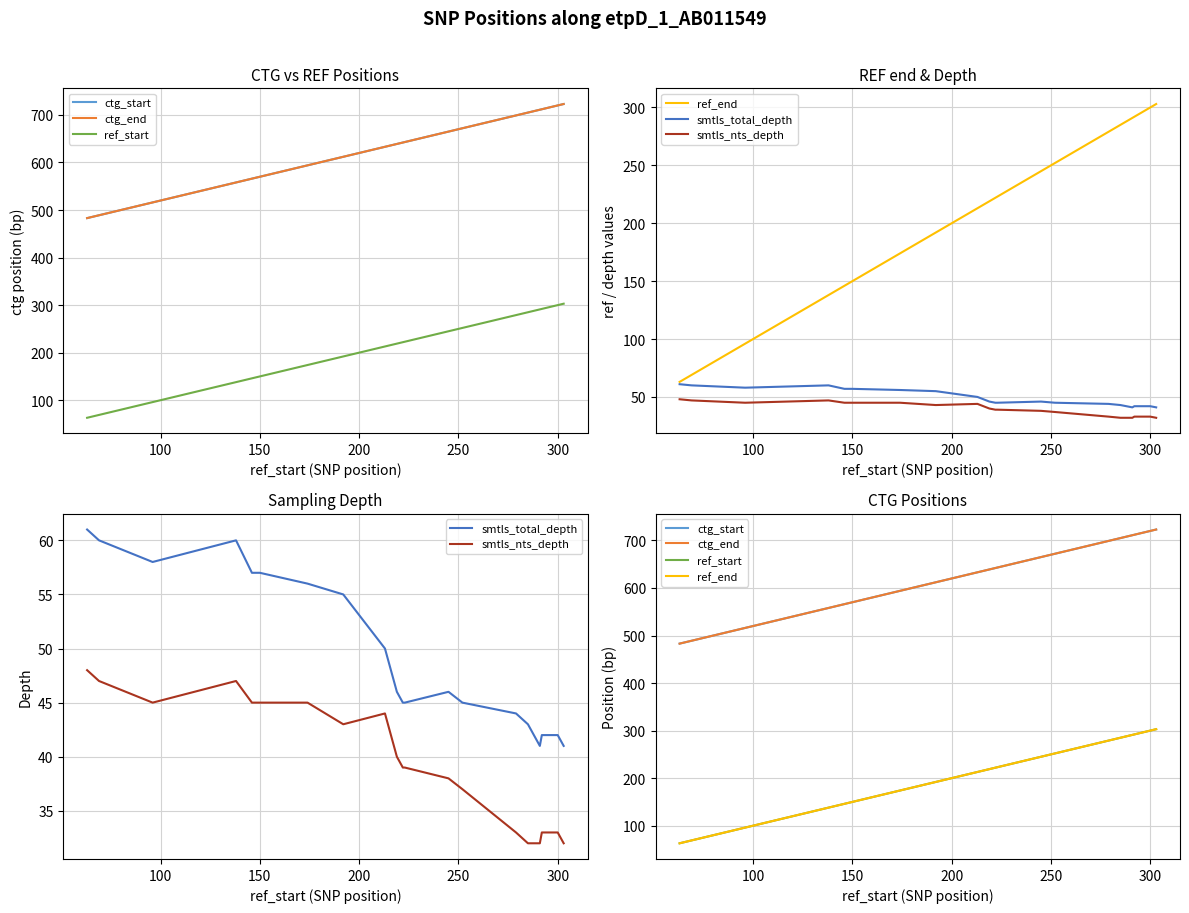

The value of ctg_start at 250 is 770. True or false?

False